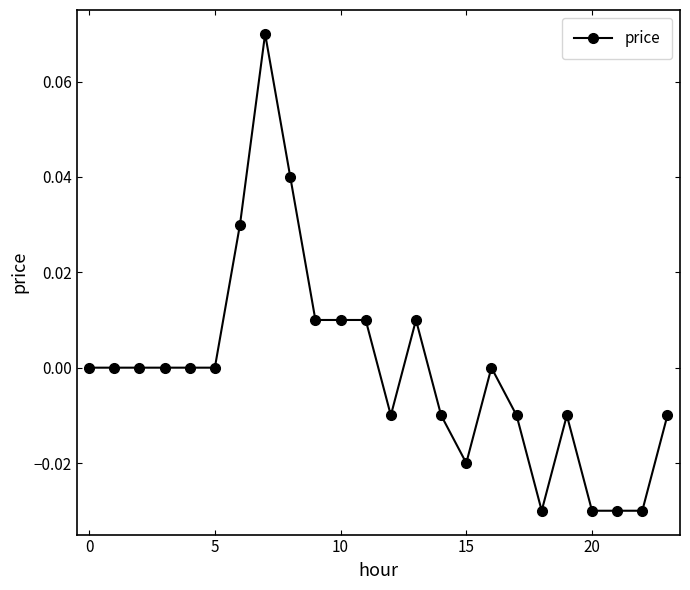

True or false: the data has more than 0 interior local peaks.

True